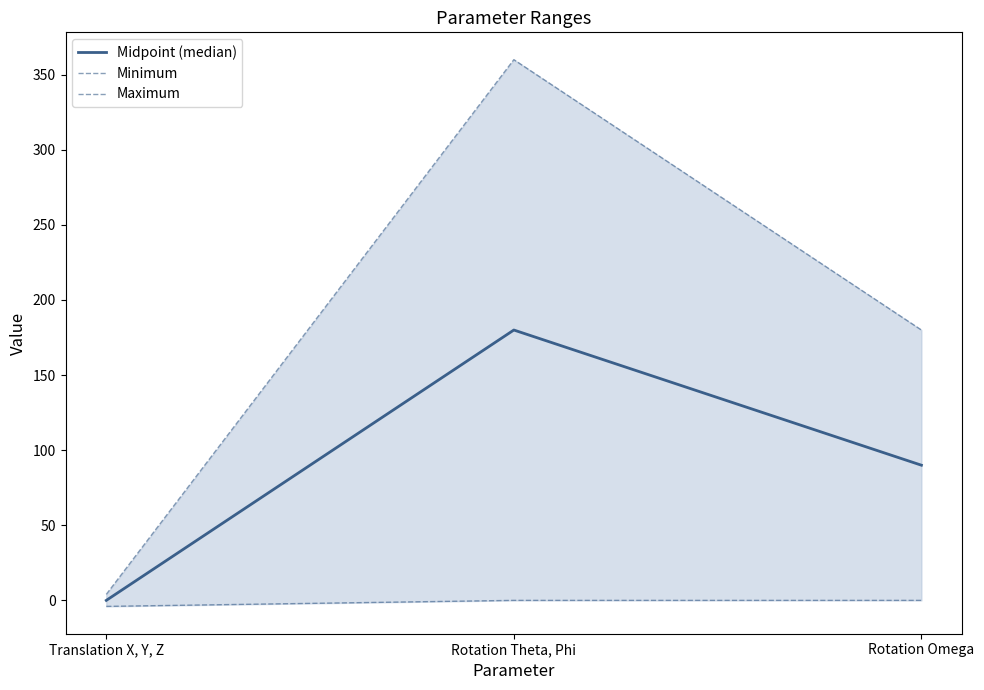

What is the label of the 3rd point from the right?

Translation X, Y, Z